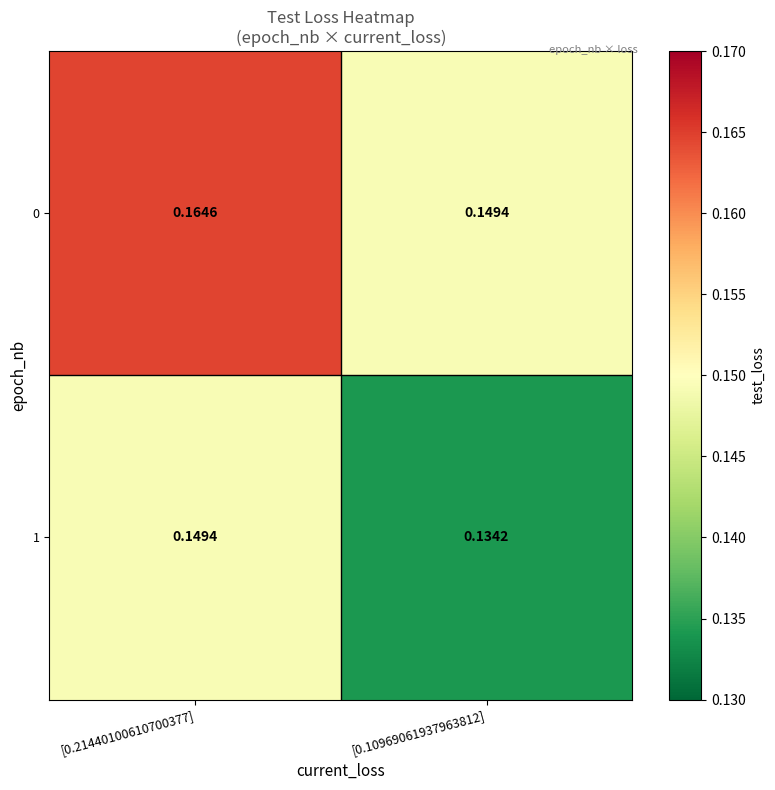

Is the value of 0 at [0.21440100610700377] greater than the value of 1 at [0.21440100610700377]?

Yes